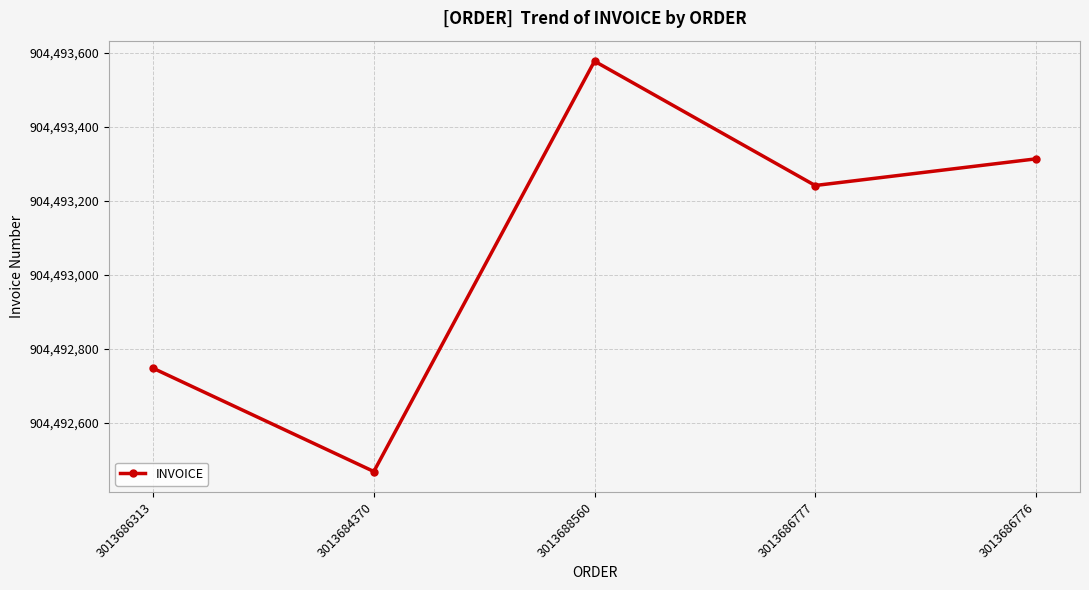

Does the chart have visible grid lines?

Yes